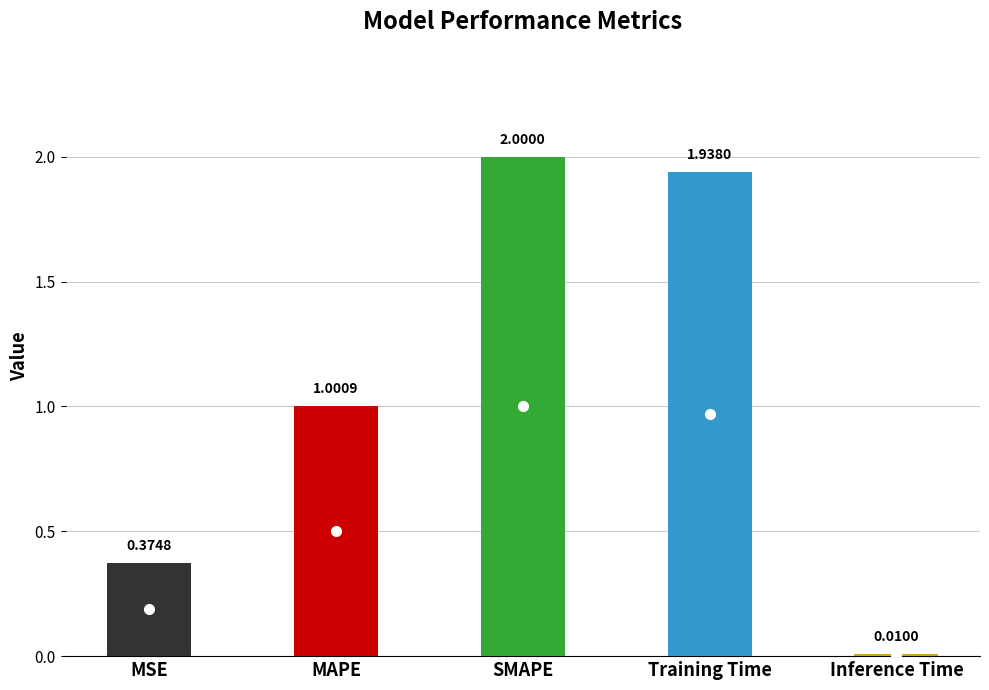

The chart shows a value of 2.0 at SMAPE. True or false?

True